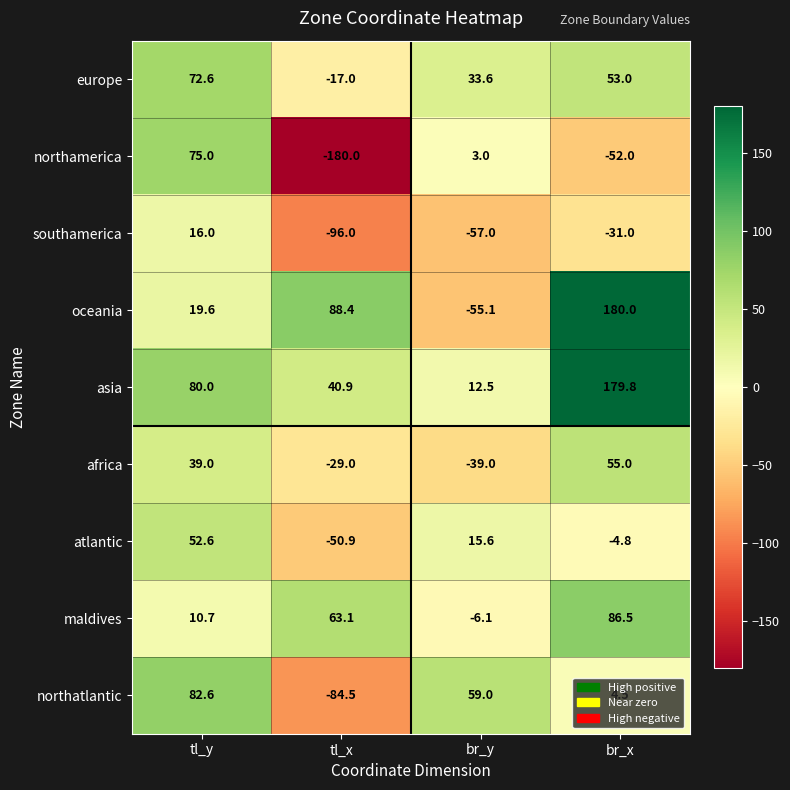

Rank the series at br_y from lowest to highest value.

southamerica, oceania, africa, maldives, northamerica, asia, atlantic, europe, northatlantic